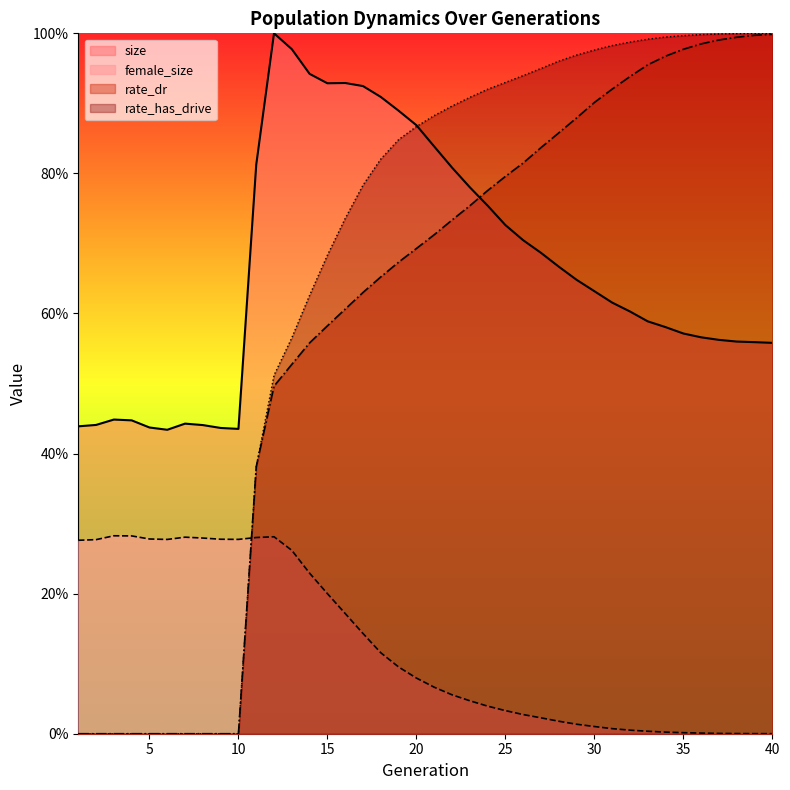

Is the value of size at 2 greater than the value of female_size at 4?

Yes